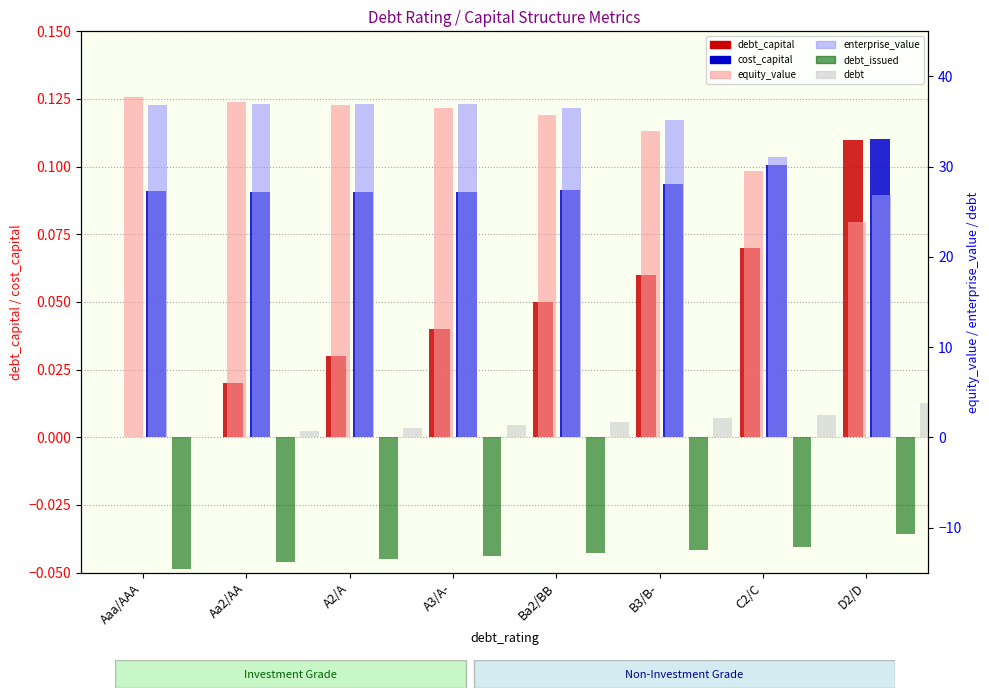

Is it true that equity_value equals 50.5 at A3/A-?

False